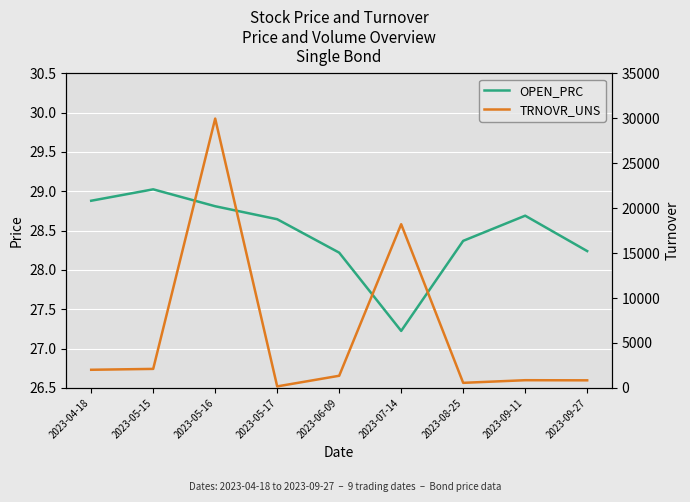

Reading right to left, extract all data points from this chart.

OPEN_PRC: 28.2	28.7	28.4	27.2	28.2	28.6	28.8	29.0	28.9
TRNOVR_UNS: 847.2	860.7	567.4	18213.5	1354.6	171.9	29962.4	2118.8	2021.1